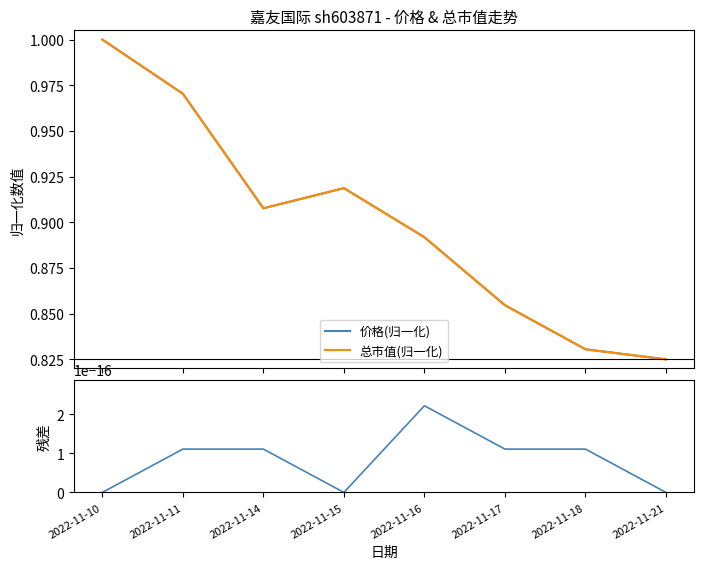

What is the difference between the second highest and second lowest values in the 总市值(归一化) series?

0.1